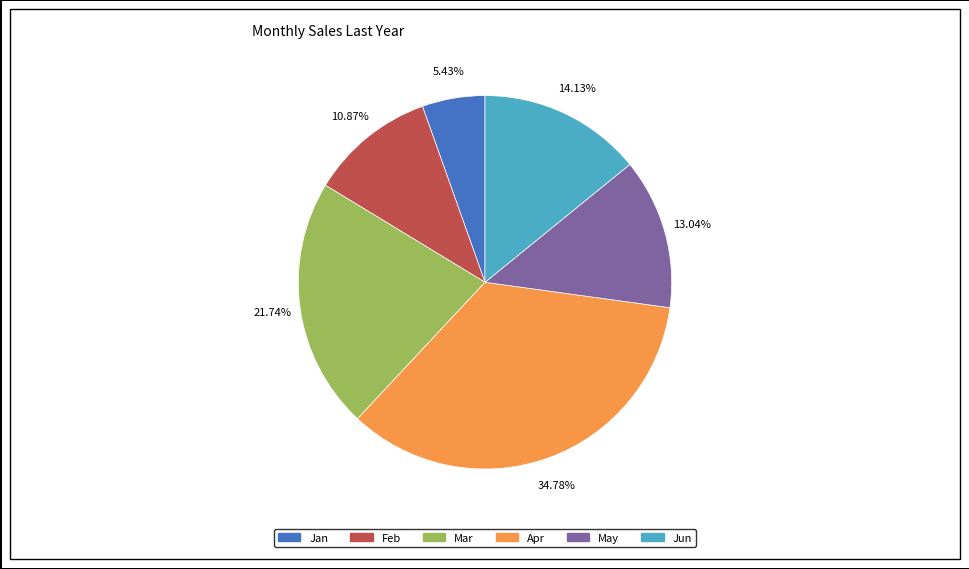

To the nearest percent, what portion does Feb represent?

11%